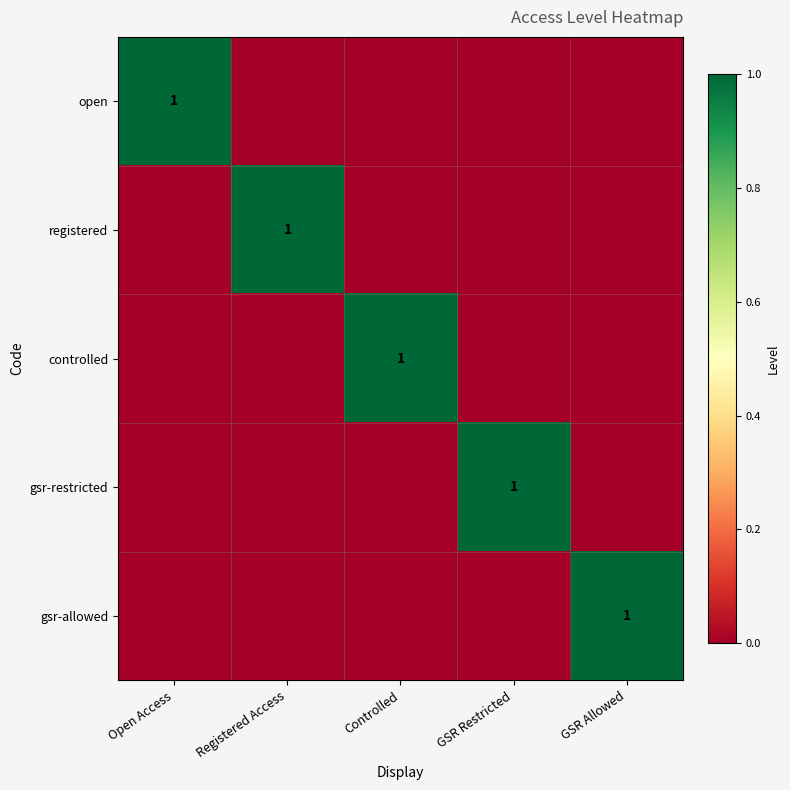

At which category is the sum across all series the highest?

Open Access